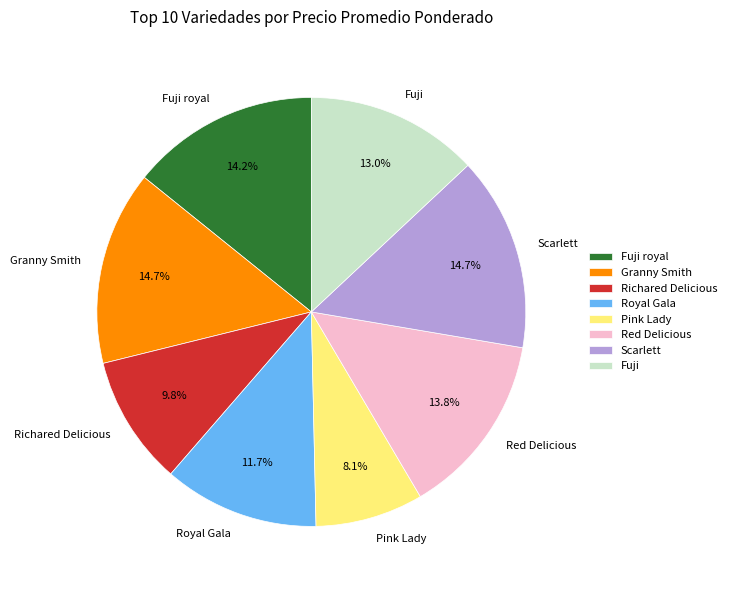

Is it true that Fuji royal is 22% of the pie?

False